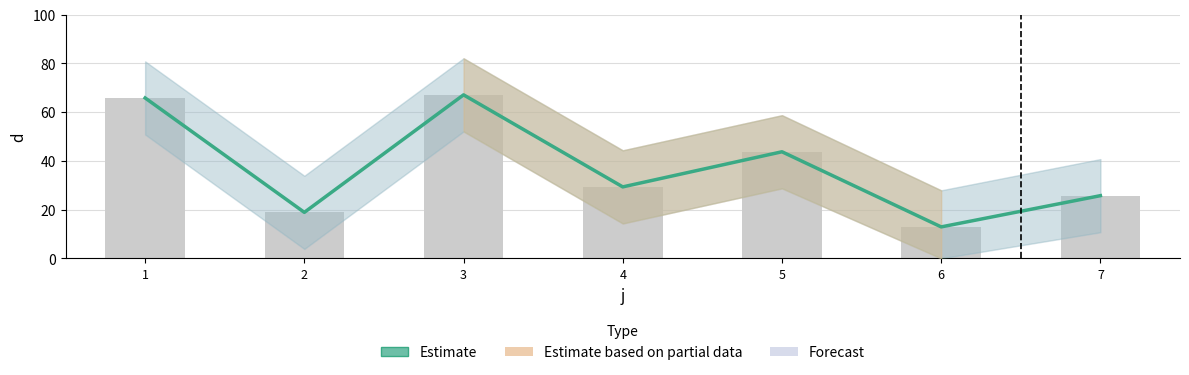

List the labels in order of value, largest first.

3, 1, 5, 4, 7, 2, 6